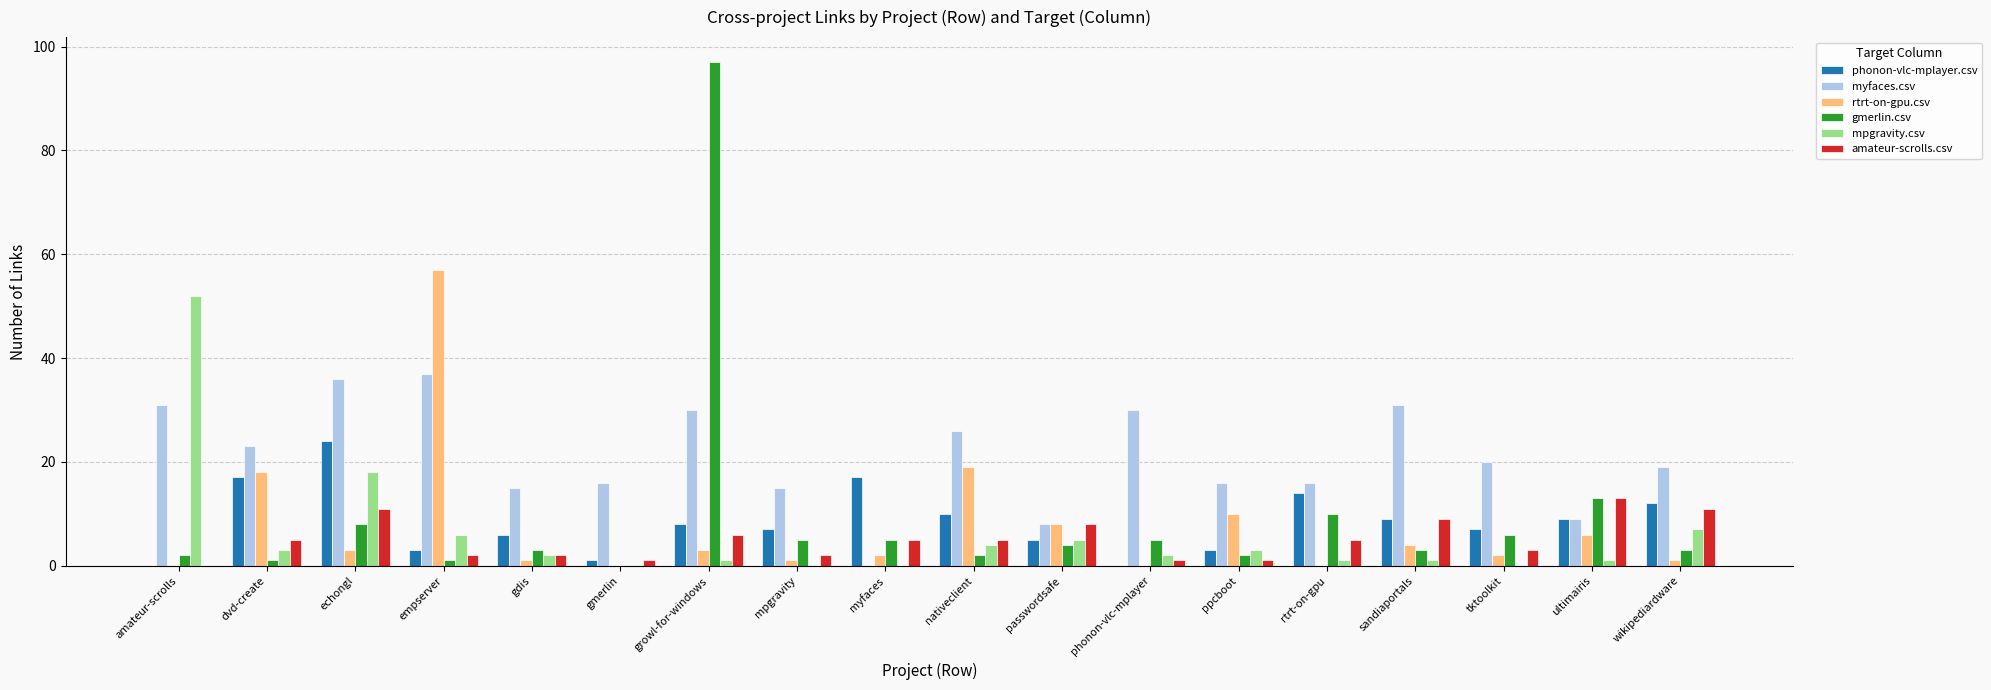

True or false: myfaces.csv has a value of 26 at ppcboot.

False